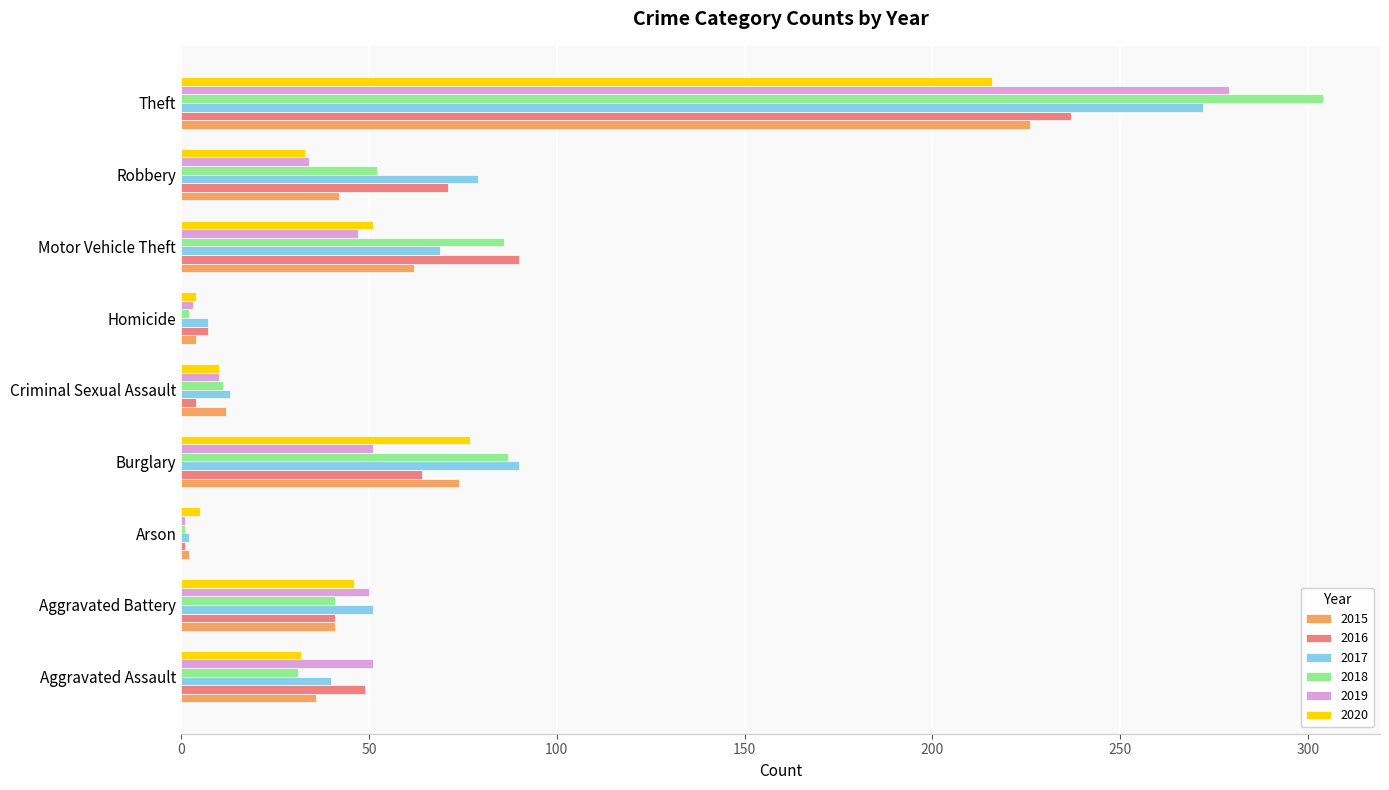

Between Aggravated Assault and Aggravated Battery, which series saw the biggest shift?

2020